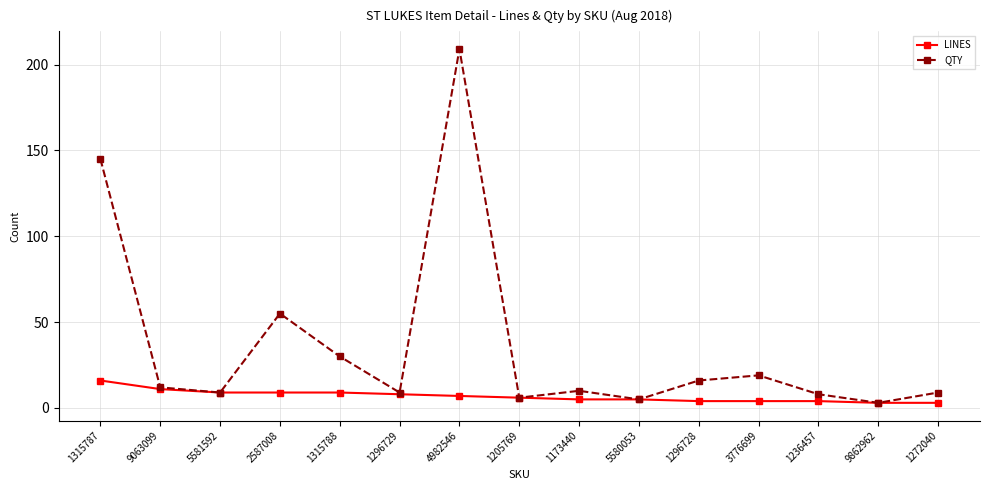

Reading right to left, list all the values displayed in this chart.

LINES: 1272040=3	9862962=3	1236457=4	3776699=4	1296728=4	5580053=5	1173440=5	1205769=6	4982546=7	1296729=8	1315788=9	2587008=9	5581592=9	9063099=11	1315787=16
QTY: 1272040=9	9862962=3	1236457=8	3776699=19	1296728=16	5580053=5	1173440=10	1205769=6	4982546=209	1296729=9	1315788=30	2587008=55	5581592=9	9063099=12	1315787=145